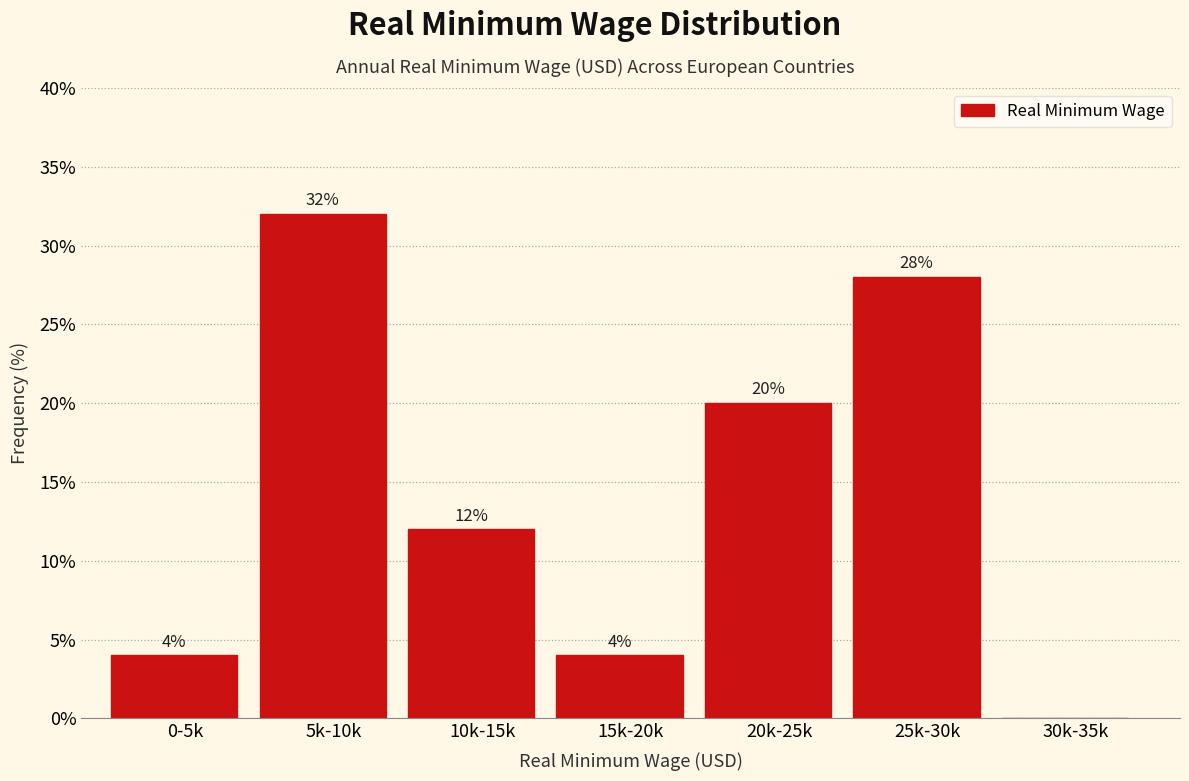

Reading right to left, list all the values displayed in this chart.

30k-35k=0.0	25k-30k=28.0	20k-25k=20.0	15k-20k=4.0	10k-15k=12.0	5k-10k=32.0	0-5k=4.0